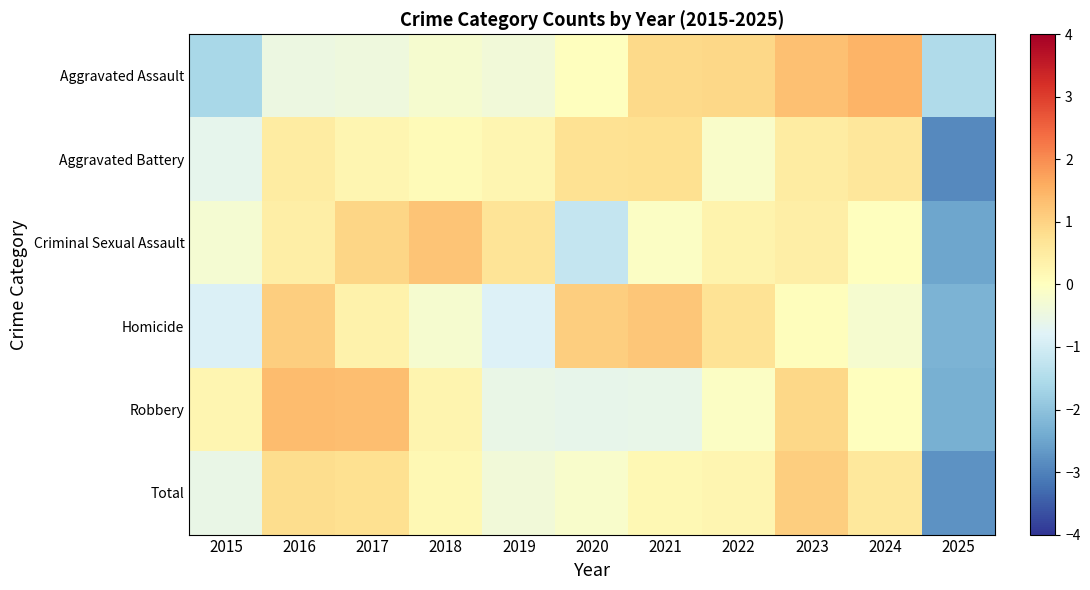

Reading left to right, transcribe all the data shown in this chart.

Aggravated Assault: 2015=-1.6	2016=-0.5	2017=-0.4	2018=-0.2	2019=-0.4	2020=0.0	2021=0.9	2022=0.9	2023=1.3	2024=1.5	2025=-1.5
Aggravated Battery: 2015=-0.6	2016=0.5	2017=0.2	2018=0.1	2019=0.2	2020=0.7	2021=0.8	2022=-0.1	2023=0.5	2024=0.6	2025=-2.9
Criminal Sexual Assault: 2015=-0.3	2016=0.4	2017=1.0	2018=1.2	2019=0.7	2020=-1.2	2021=-0.1	2022=0.3	2023=0.4	2024=0.0	2025=-2.5
Homicide: 2015=-0.9	2016=1.1	2017=0.3	2018=-0.2	2019=-0.8	2020=1.1	2021=1.2	2022=0.7	2023=0.1	2024=-0.2	2025=-2.3
Robbery: 2015=0.2	2016=1.4	2017=1.3	2018=0.3	2019=-0.5	2020=-0.6	2021=-0.6	2022=-0.1	2023=0.9	2024=0.0	2025=-2.3
Total: 2015=-0.6	2016=0.8	2017=0.8	2018=0.2	2019=-0.3	2020=-0.2	2021=0.2	2022=0.2	2023=1.1	2024=0.6	2025=-2.8